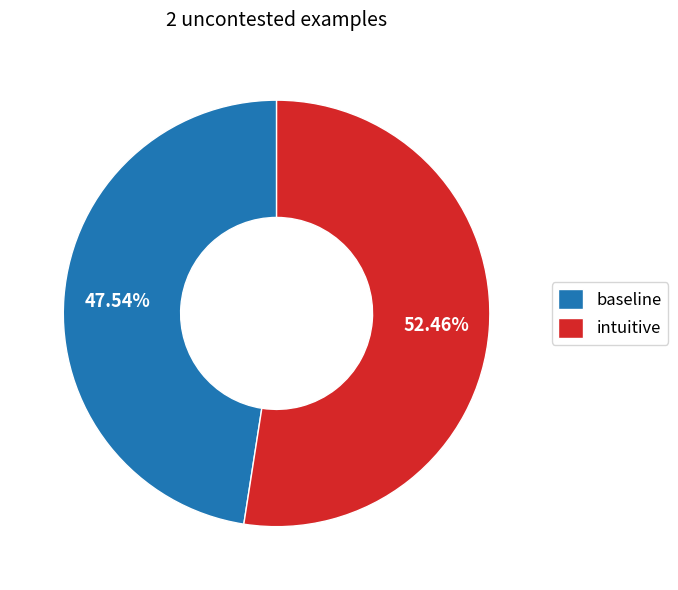

Which has a higher value, intuitive or baseline?

intuitive